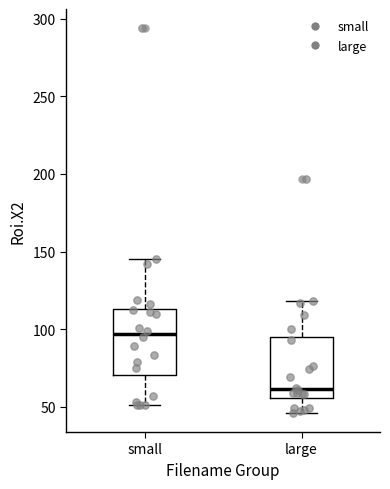

Reading left to right, transcribe this box plot: for each box, give where its median line is, the range the box spans, and where its two whiskers end, as read against the y-axis. The values are not printed on the chart, so give them approximately, as read against the axis.

small: median 95, box 70 to 115, whiskers 50 to 145
large: median 60, box 55 to 95, whiskers 45 to 120